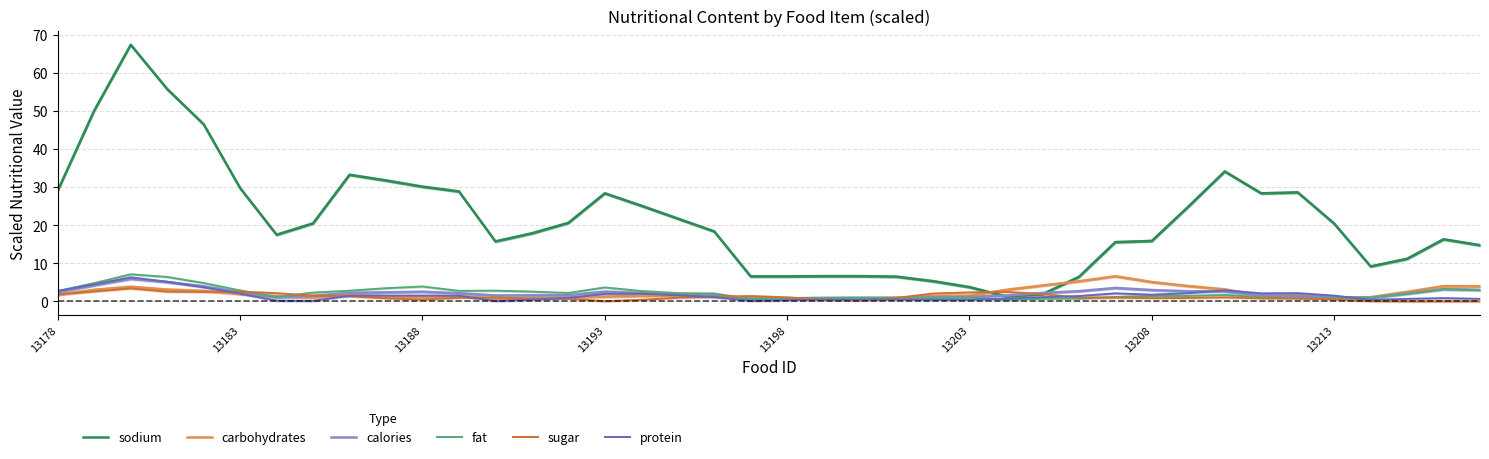

What are all the series names shown in the legend?

sodium, carbohydrates, calories, fat, sugar, protein